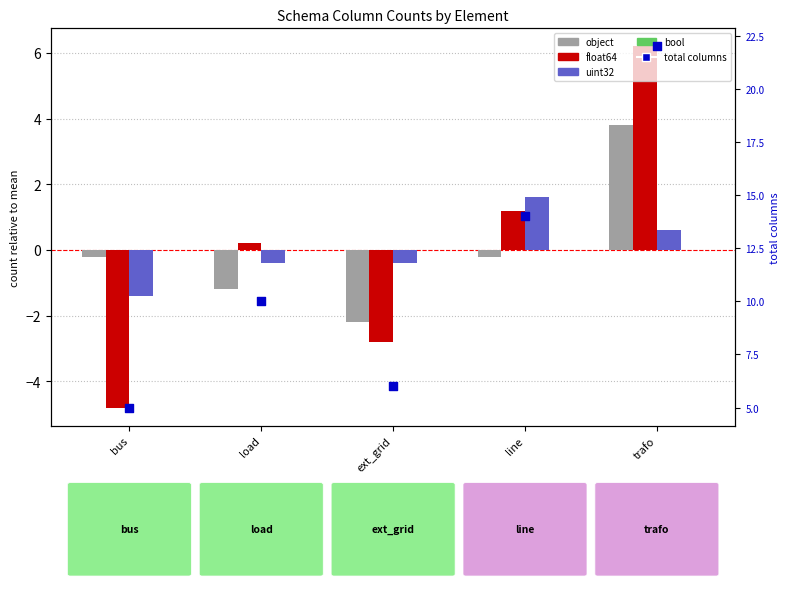

What is the total value across all series at line?

16.6